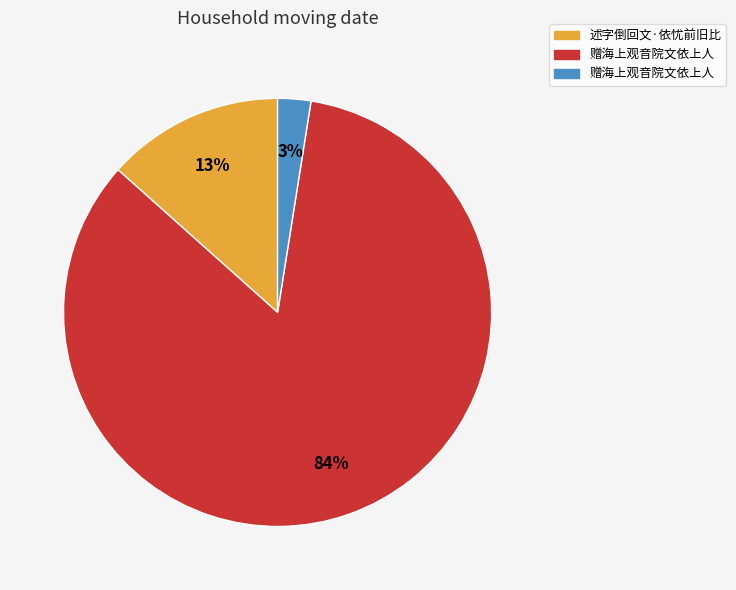

Is there any slice that represents more than half of the pie?

Yes